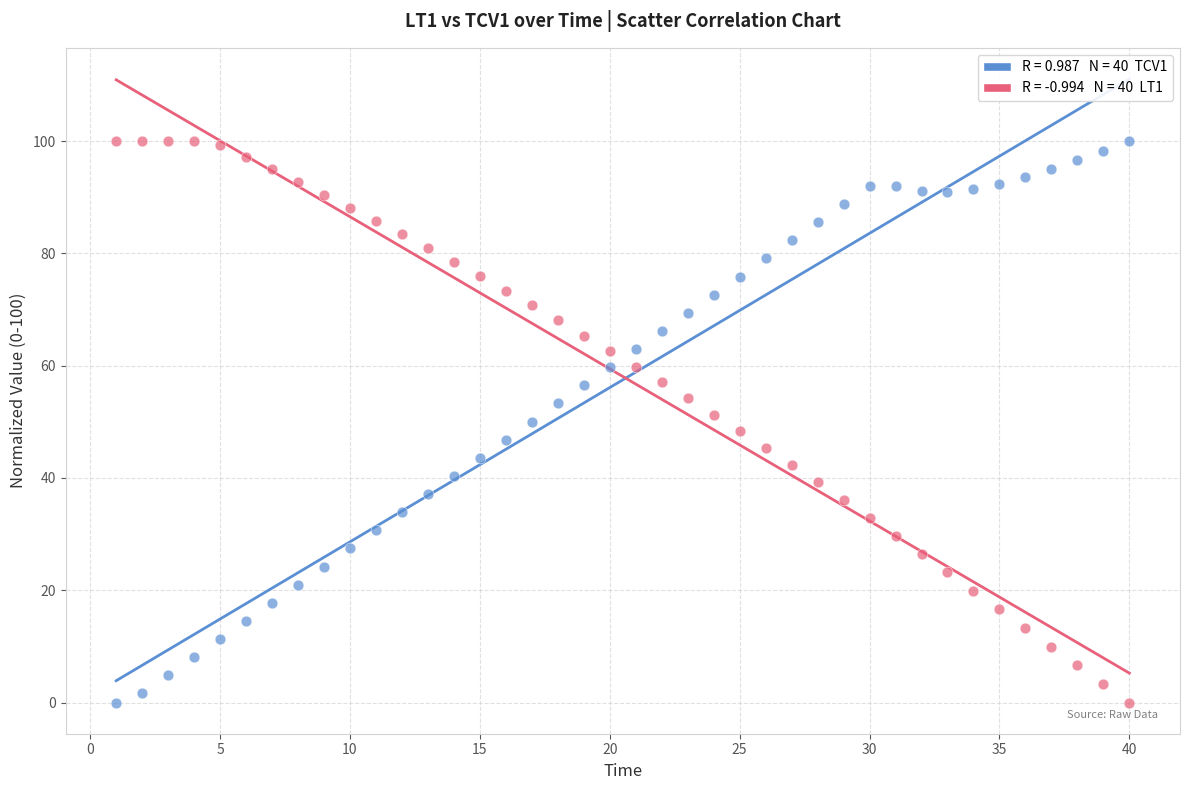

Across all data points, what is the range of X values (max minus min)?

39.0